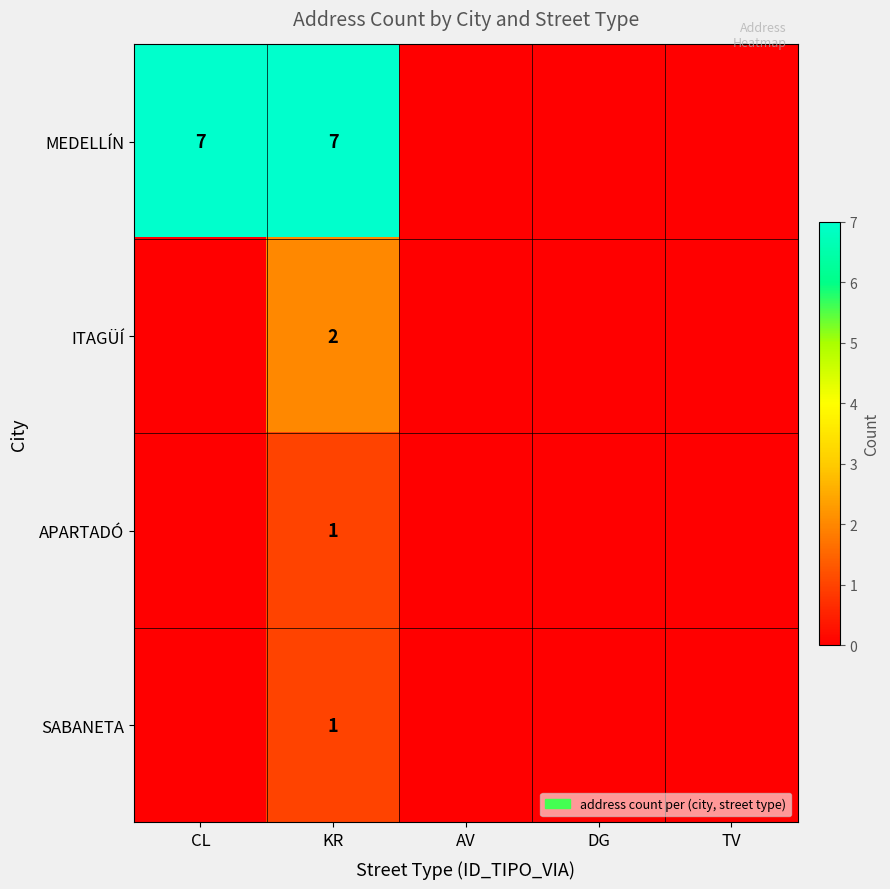

How many categories are shown in the chart?

5